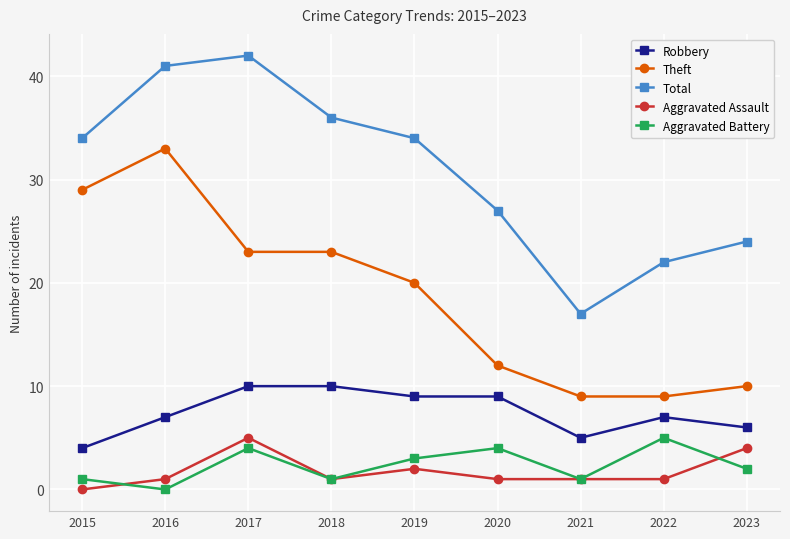

How many lines are shown in the chart?

5